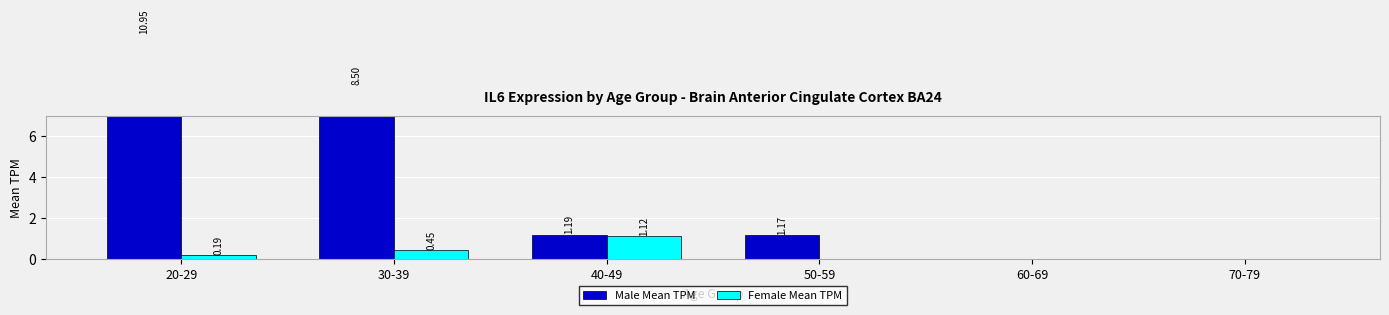

How many values in the Male Mean TPM series are below 1?

2